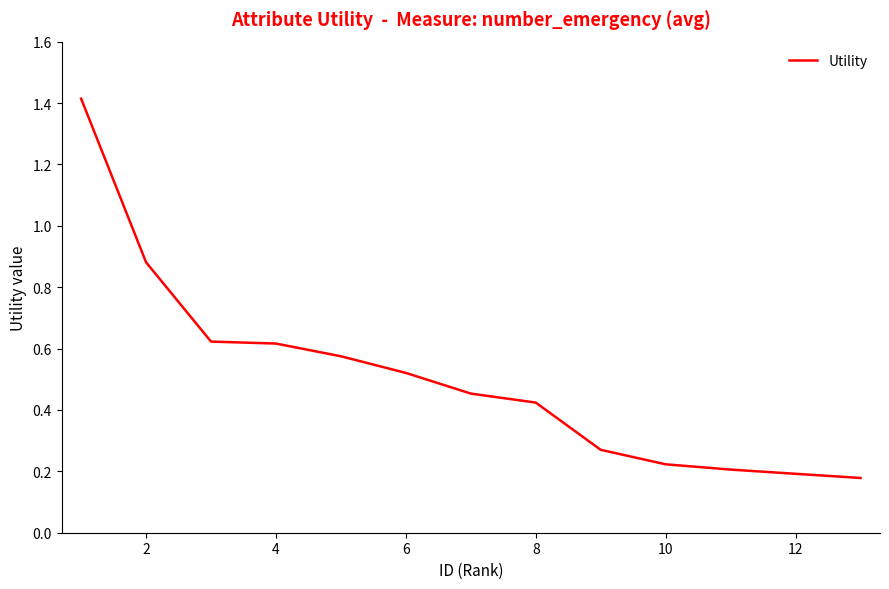

Does the chart display data point markers on the line(s)?

No